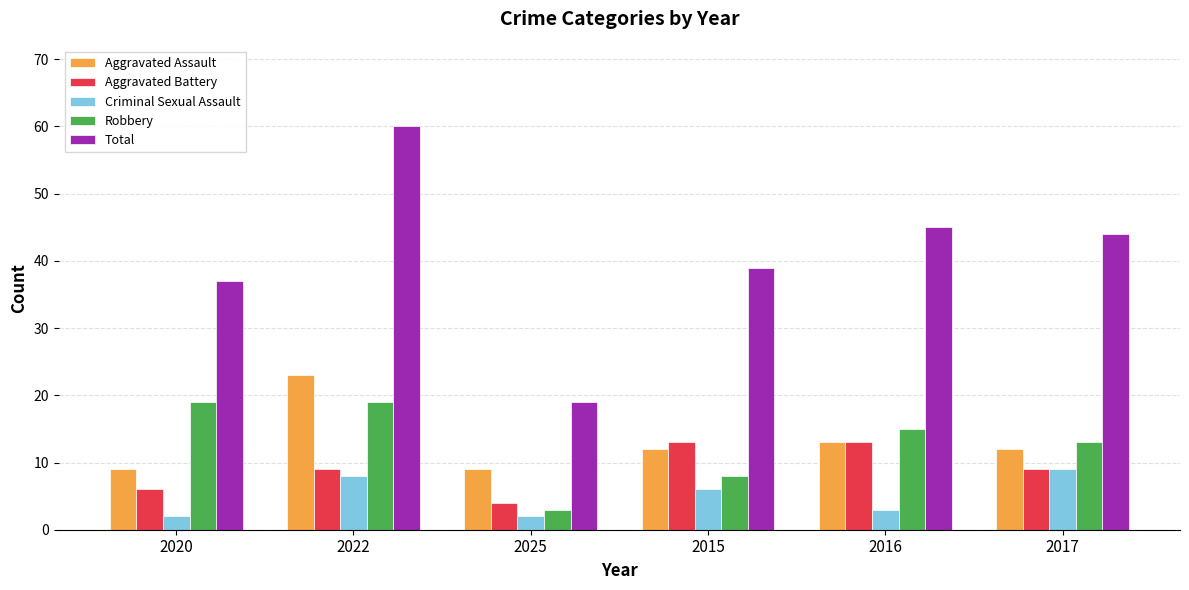

How many groups of bars are there?

6